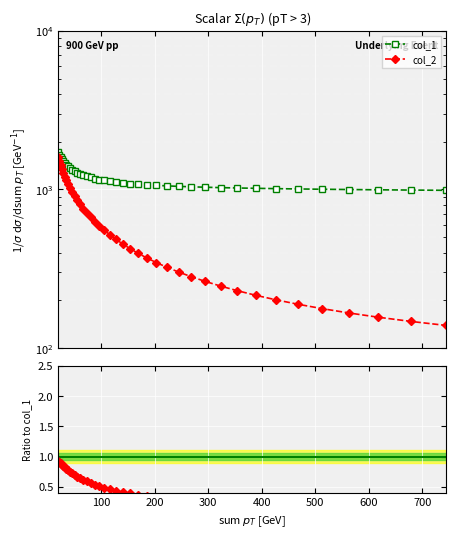

True or false: col_1 and col_2 cross at least once.

False